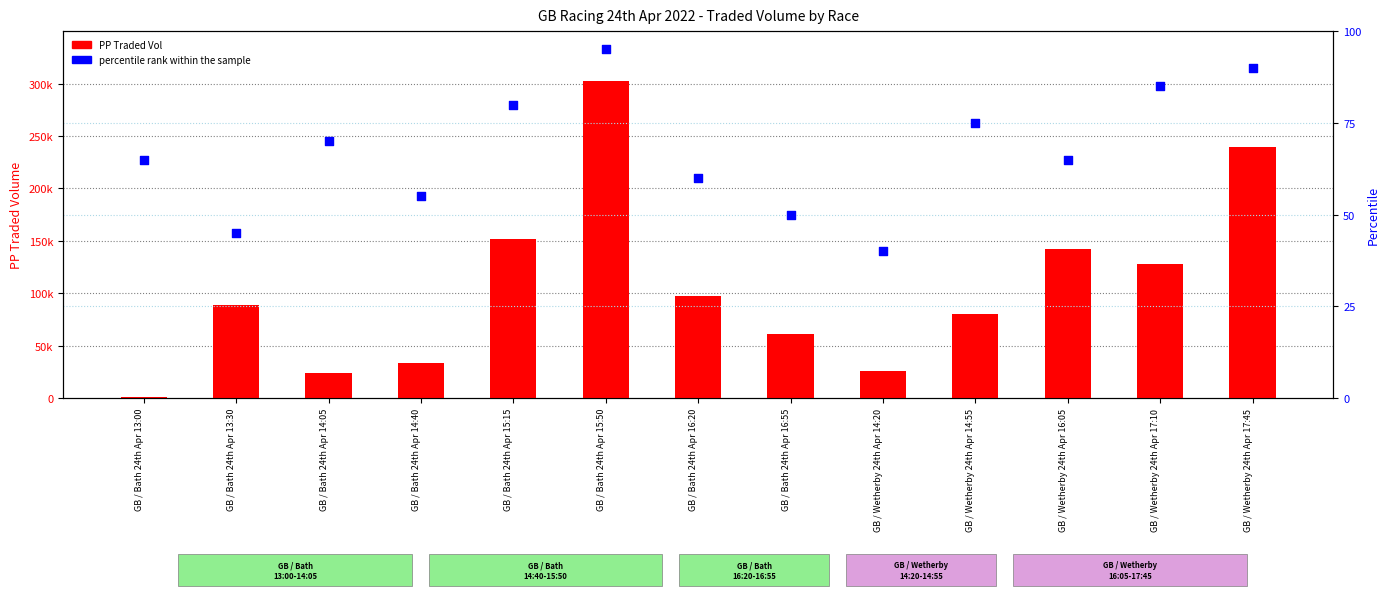

What are all the series names shown in the legend?

PP Traded Vol, percentile rank